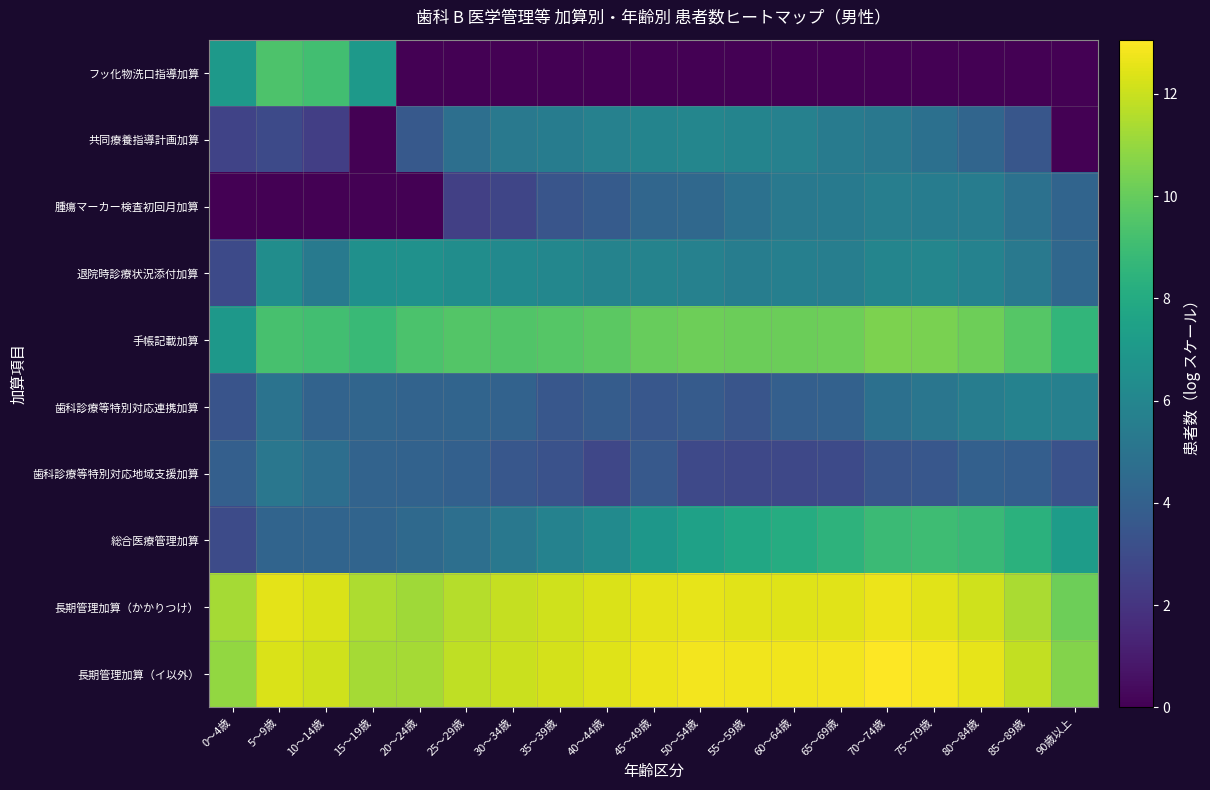

Reading right to left, what are all the values shown in this chart?

フッ化物洗口指導加算: 90歳以上=0.0	85～89歳=0.0	80～84歳=0.0	75～79歳=0.0	70～74歳=0.0	65～69歳=0.0	60～64歳=0.0	55～59歳=0.0	50～54歳=0.0	45～49歳=0.0	40～44歳=0.0	35～39歳=0.0	30～34歳=0.0	25～29歳=0.0	20～24歳=0.0	15～19歳=7.0	10～14歳=9.1	5～9歳=9.4	0～4歳=7.0
共同療養指導計画加算: 90歳以上=0.0	85～89歳=3.5	80～84歳=4.2	75～79歳=4.8	70～74歳=5.2	65～69歳=5.5	60～64歳=5.7	55～59歳=5.9	50～54歳=6.0	45～49歳=5.9	40～44歳=5.7	35～39歳=5.5	30～34歳=5.3	25～29歳=4.8	20～24歳=3.7	15～19歳=0.0	10～14歳=2.4	5～9歳=2.9	0～4歳=2.6
腫瘍マーカー検査初回月加算: 90歳以上=4.2	85～89歳=4.9	80～84歳=5.5	75～79歳=5.5	70～74歳=5.6	65～69歳=5.4	60～64歳=5.3	55～59歳=4.9	50～54歳=4.4	45～49歳=4.3	40～44歳=3.8	35～39歳=3.4	30～34歳=2.7	25～29歳=2.5	20～24歳=0.0	15～19歳=0.0	10～14歳=0.0	5～9歳=0.0	0～4歳=0.0
退院時診療状況添付加算: 90歳以上=4.3	85～89歳=5.3	80～84歳=5.8	75～79歳=6.0	70～74歳=5.9	65～69歳=5.6	60～64歳=5.6	55～59歳=5.5	50～54歳=5.7	45～49歳=5.8	40～44歳=5.8	35～39歳=6.0	30～34歳=6.2	25～29歳=6.4	20～24歳=6.6	15～19歳=6.5	10～14歳=5.4	5～9歳=6.4	0～4歳=2.9
手帳記載加算: 90歳以上=8.6	85～89歳=9.6	80～84歳=10.2	75～79歳=10.4	70～74歳=10.5	65～69歳=10.2	60～64歳=10.1	55～59歳=10.1	50～54歳=10.2	45～49歳=10.0	40～44歳=9.8	35～39歳=9.6	30～34歳=9.5	25～29歳=9.6	20～24歳=9.4	15～19歳=8.8	10～14歳=9.1	5～9歳=9.3	0～4歳=6.9
歯科診療等特別対応連携加算: 90歳以上=5.7	85～89歳=5.8	80～84歳=5.5	75～79歳=5.1	70～74歳=4.8	65～69歳=4.1	60～64歳=4.0	55～59歳=3.5	50～54歳=3.7	45～49歳=3.6	40～44歳=3.8	35～39歳=3.5	30～34歳=4.1	25～29歳=4.2	20～24歳=4.2	15～19歳=4.3	10～14歳=4.2	5～9歳=4.9	0～4歳=3.4
歯科診療等特別対応地域支援加算: 90歳以上=3.3	85～89歳=3.9	80～84歳=4.0	75～79歳=3.6	70～74歳=3.4	65～69歳=2.9	60～64歳=2.8	55～59歳=2.8	50～54歳=2.9	45～49歳=3.6	40～44歳=2.8	35～39歳=3.3	30～34歳=3.6	25～29歳=4.0	20～24歳=4.1	15～19歳=4.1	10～14歳=4.7	5～9歳=5.2	0～4歳=3.9
総合医療管理加算: 90歳以上=7.2	85～89歳=8.3	80～84歳=8.9	75～79歳=9.0	70～74歳=8.9	65～69歳=8.4	60～64歳=8.1	55～59歳=7.8	50～54歳=7.4	45～49歳=6.9	40～44歳=6.2	35～39歳=5.8	30～34歳=5.2	25～29歳=4.8	20～24歳=4.5	15～19歳=4.2	10～14歳=4.2	5～9歳=4.2	0～4歳=3.0
長期管理加算（かかりつけ）: 90歳以上=10.2	85～89歳=11.4	80～84歳=12.1	75～79歳=12.4	70～74歳=12.7	65～69歳=12.5	60～64歳=12.4	55～59歳=12.5	50～54歳=12.6	45～49歳=12.5	40～44歳=12.3	35～39歳=12.1	30～34歳=11.9	25～29歳=11.6	20～24歳=11.2	15～19歳=11.5	10～14歳=12.3	5～9歳=12.5	0～4歳=11.3
長期管理加算（イ以外）: 90歳以上=10.6	85～89歳=11.8	80～84歳=12.6	75～79歳=12.9	70～74歳=13.1	65～69歳=12.8	60～64歳=12.8	55～59歳=12.8	50～54歳=12.8	45～49歳=12.7	40～44歳=12.4	35～39歳=12.2	30～34歳=12.0	25～29歳=11.8	20～24歳=11.3	15～19歳=11.3	10～14歳=12.1	5～9歳=12.3	0～4歳=10.9